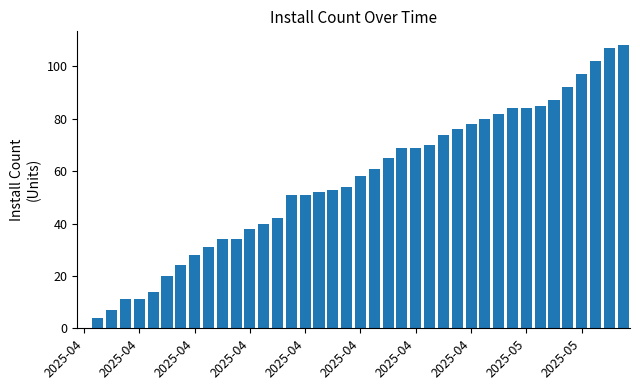

How many data points does each series have?

40